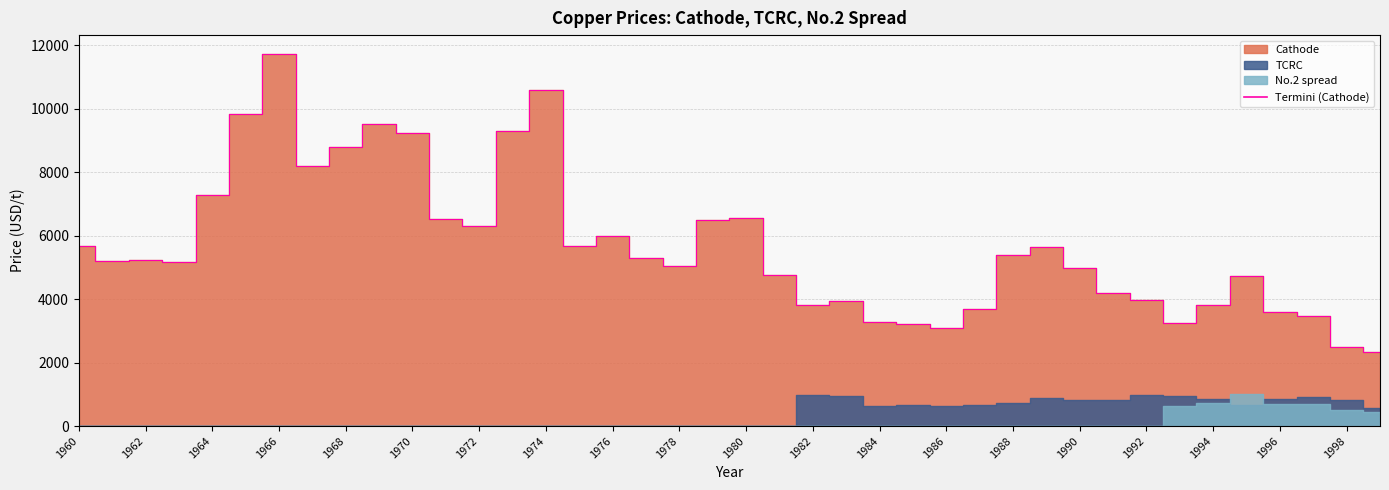

Where does the data first go above 5221?

1960